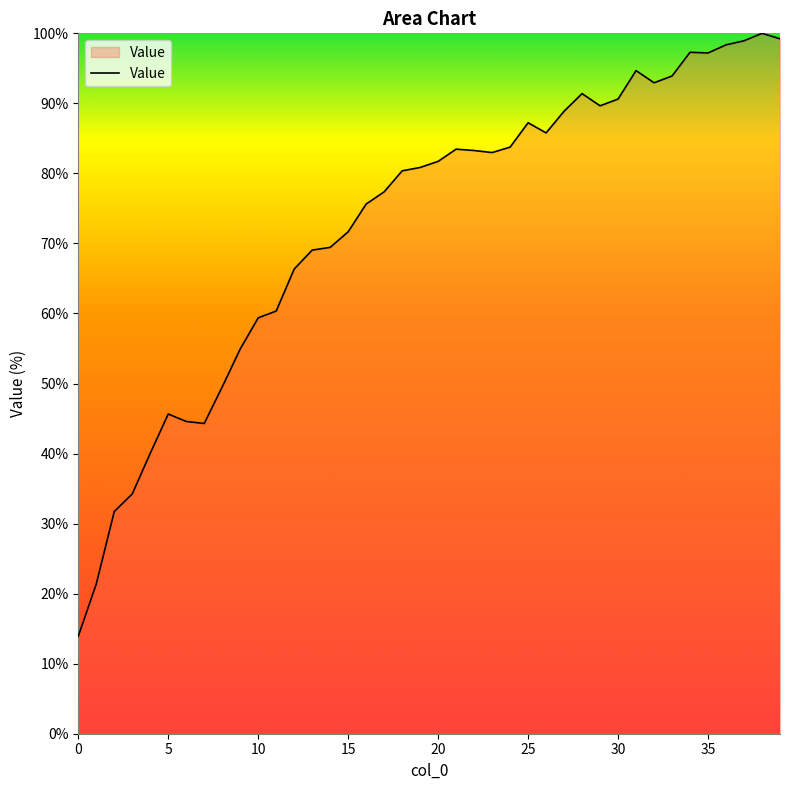

What is the minimum value shown in the chart?

13.9